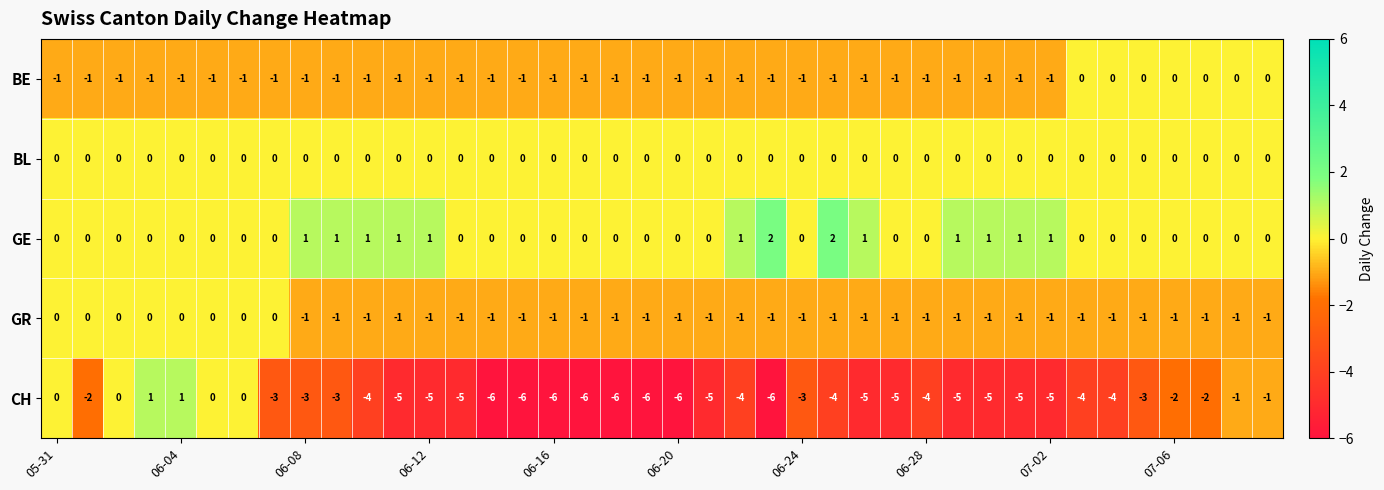

At how many categories does at least one series exceed -3?

40